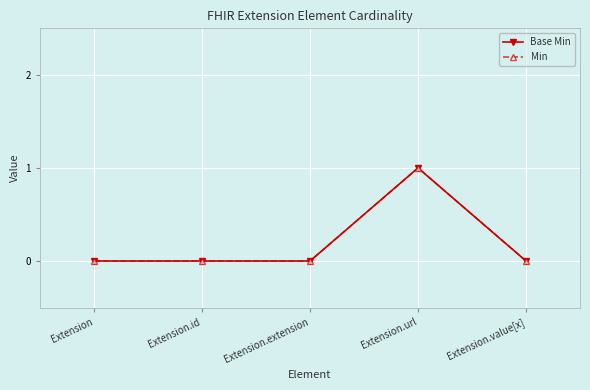

What is the label of the 3rd point from the left?

Extension.extension